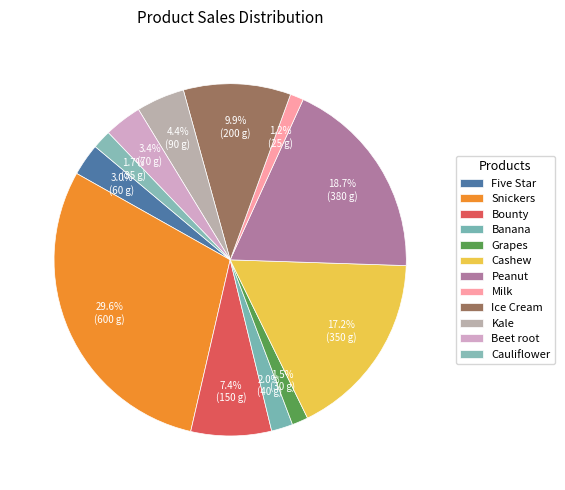

What percentage is the Banana slice, to the nearest percent?

2%